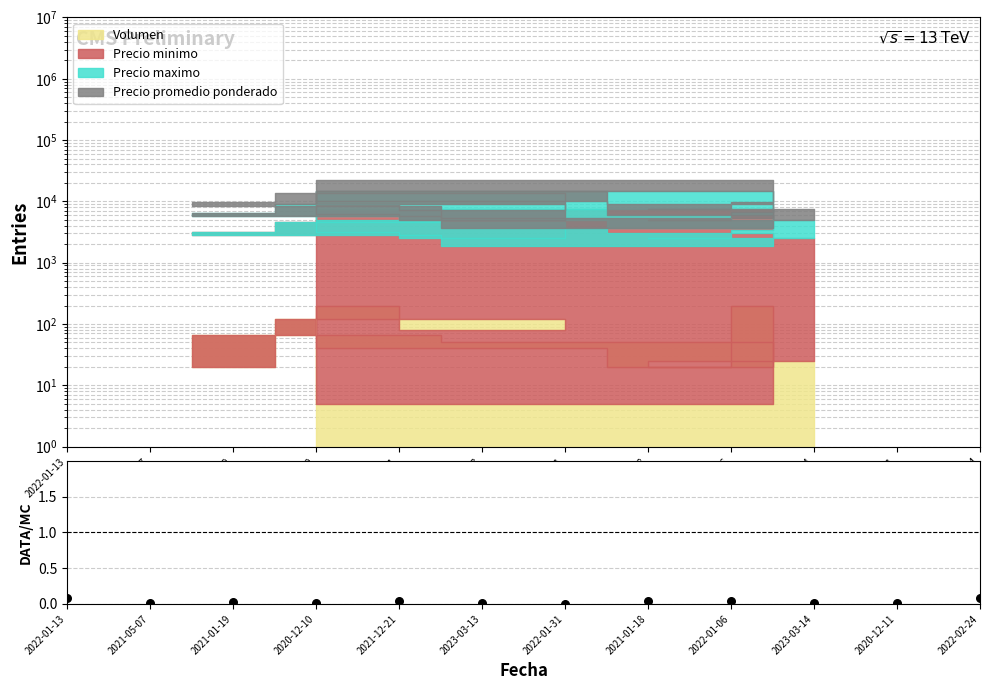

Between 2022-01-13 and 2020-12-11, which is larger?

2022-01-13